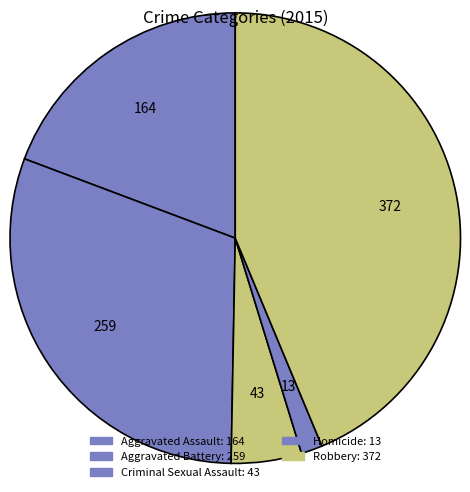

To the nearest percent, what is the average slice percentage?

20%